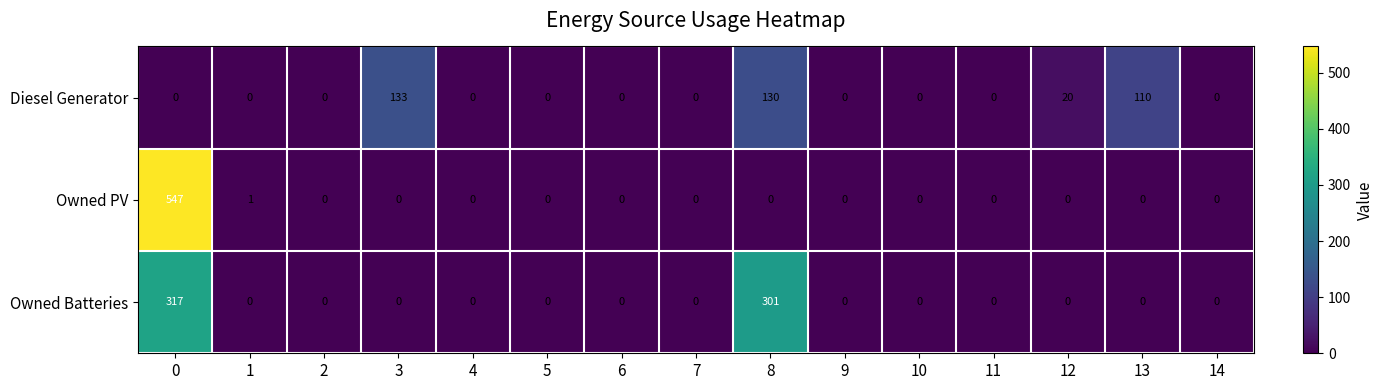

Between 3 and 10, which series saw the biggest shift?

Diesel Generator